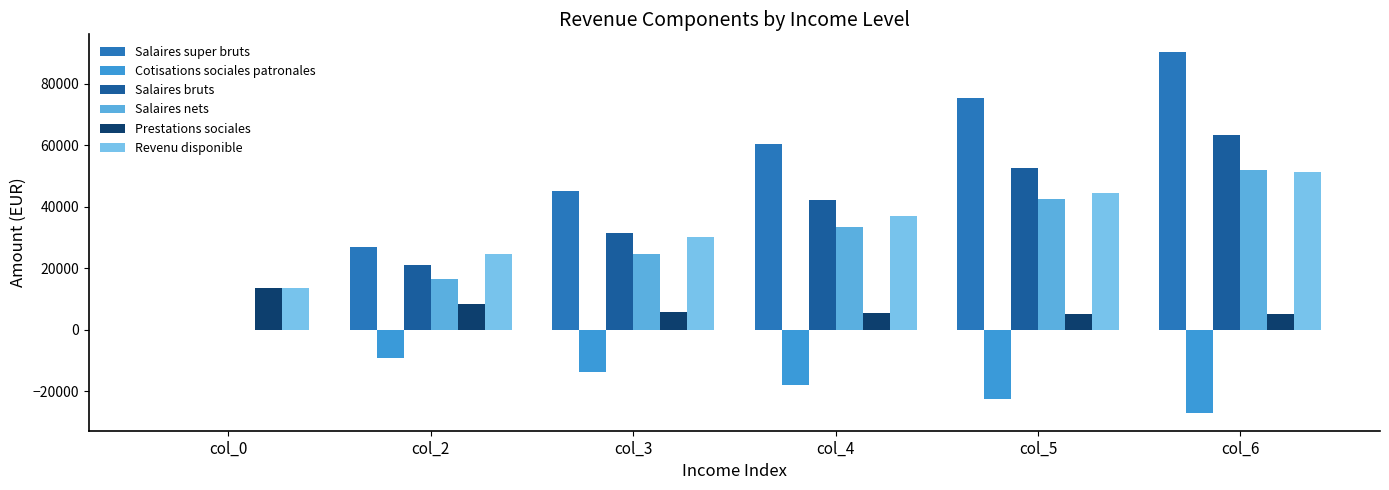

How many values in the Prestations sociales series exceed 5653?

3